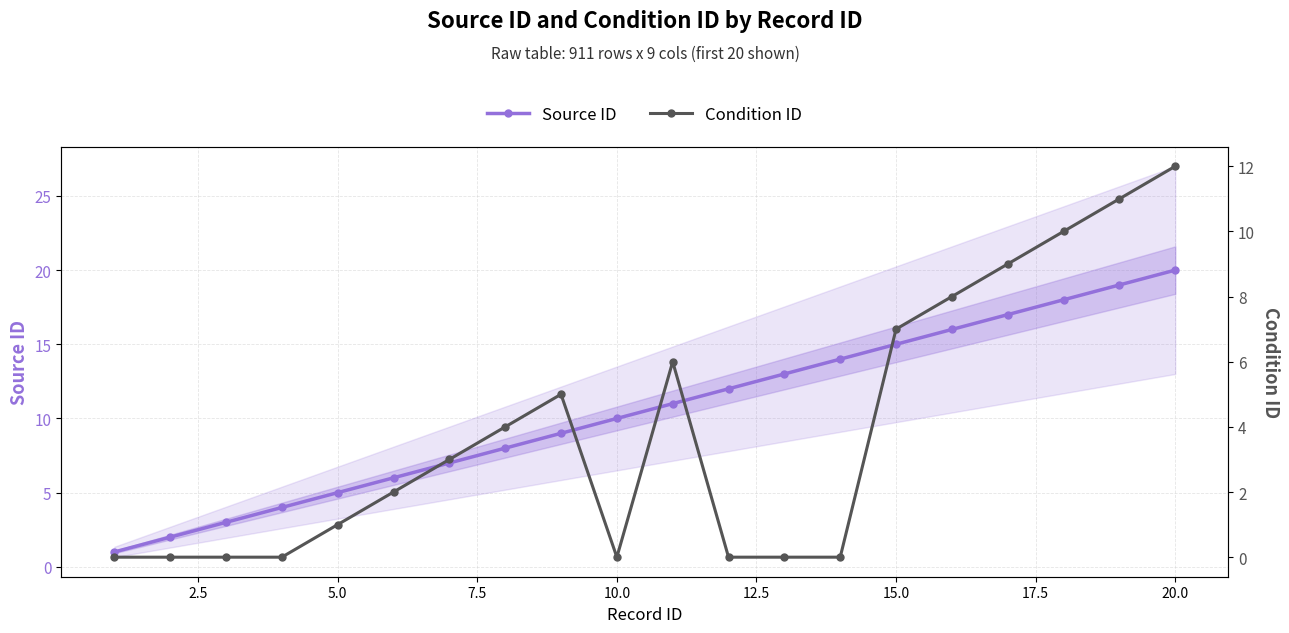

At which label does Source ID reach its peak?

20.0